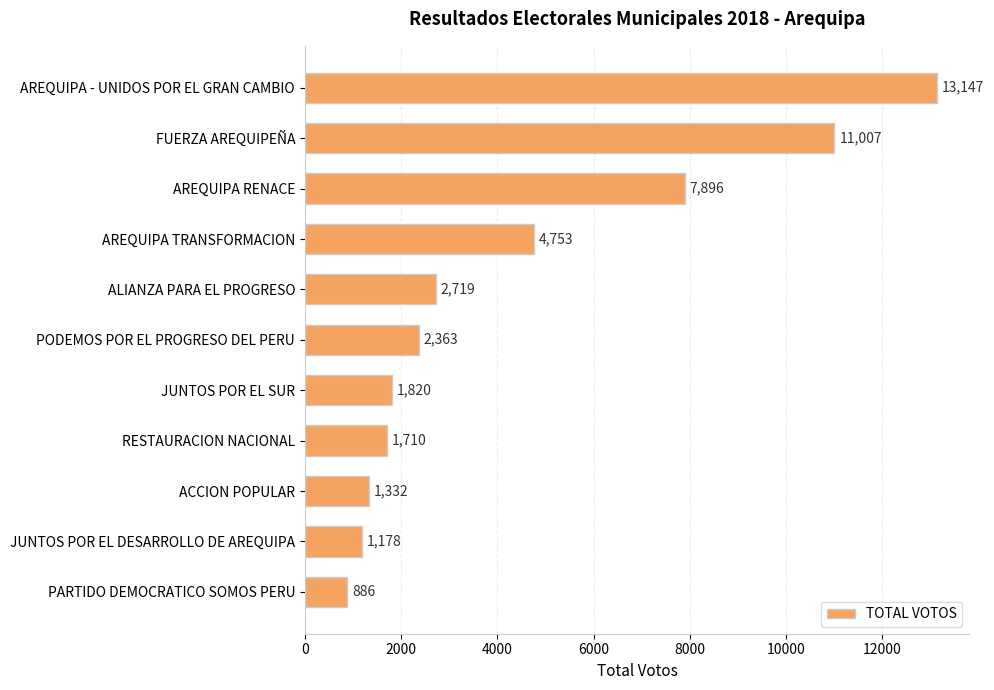

The chart shows a value of 2817 at RESTAURACION NACIONAL. True or false?

False